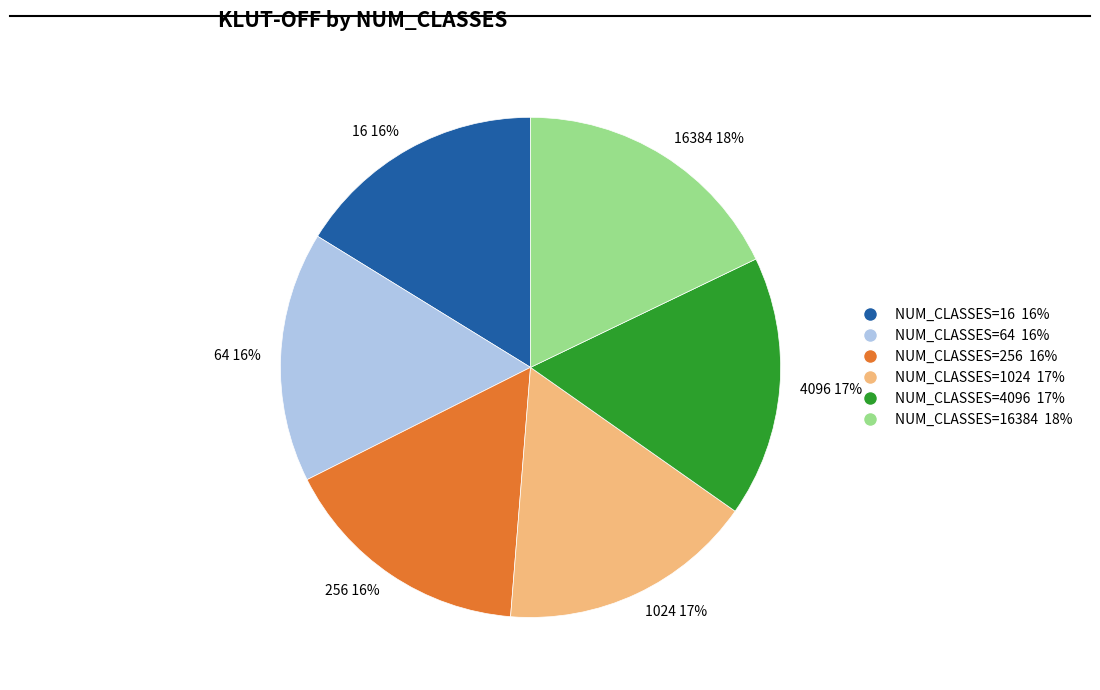

Count the number of slices in the pie.

6